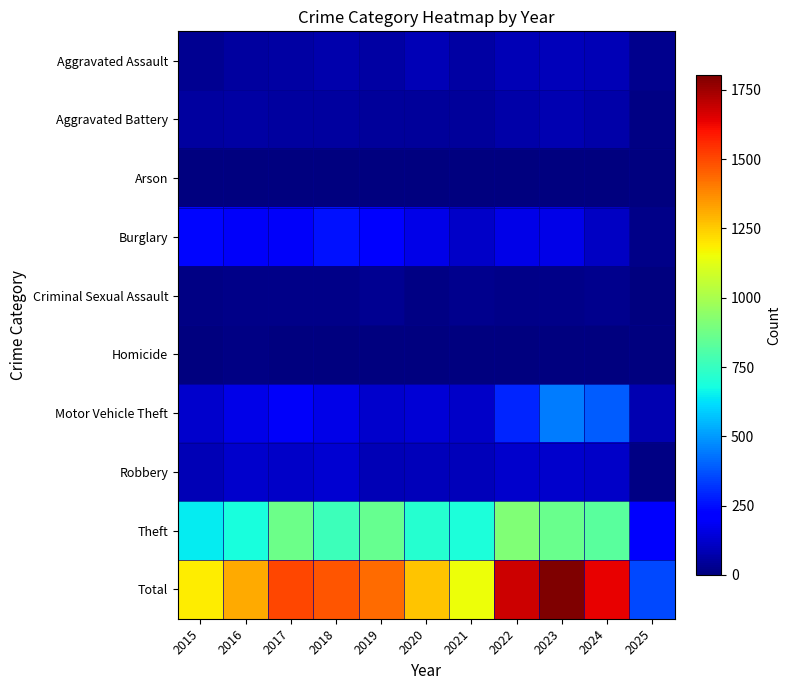

Reading left to right, transcribe all the data shown in this chart.

Aggravated Assault: 2015=31	2016=50	2017=59	2018=72	2019=61	2020=87	2021=58	2022=89	2023=93	2024=91	2025=22
Aggravated Battery: 2015=50	2016=60	2017=54	2018=52	2019=45	2020=48	2021=43	2022=66	2023=83	2024=64	2025=11
Arson: 2015=3	2016=3	2017=1	2018=6	2019=5	2020=4	2021=6	2022=7	2023=6	2024=5	2025=0
Burglary: 2015=236	2016=194	2017=192	2018=257	2019=221	2020=163	2021=117	2022=163	2023=167	2024=112	2025=19
Criminal Sexual Assault: 2015=13	2016=20	2017=19	2018=20	2019=29	2020=12	2021=25	2022=18	2023=20	2024=24	2025=7
Homicide: 2015=4	2016=8	2017=2	2018=5	2019=3	2020=6	2021=2	2022=6	2023=4	2024=4	2025=1
Motor Vehicle Theft: 2015=125	2016=163	2017=191	2018=164	2019=125	2020=134	2021=113	2022=291	2023=444	2024=389	2025=82
Robbery: 2015=87	2016=123	2017=115	2018=130	2019=89	2020=94	2021=95	2022=125	2023=125	2024=119	2025=13
Theft: 2015=641	2016=689	2017=873	2018=767	2019=855	2020=713	2021=691	2022=912	2023=861	2024=831	2025=202
Total: 2015=1190	2016=1310	2017=1506	2018=1473	2019=1433	2020=1261	2021=1150	2022=1677	2023=1803	2024=1639	2025=357